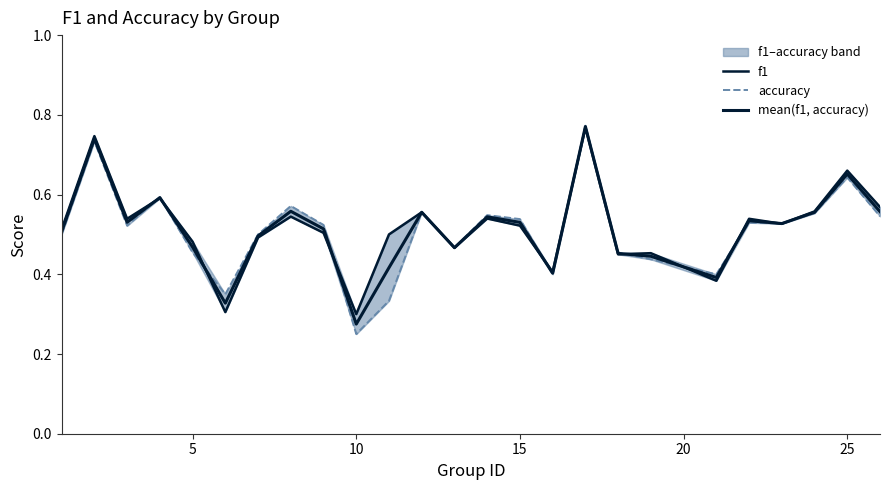

How many intersections are there between accuracy and f1?

11